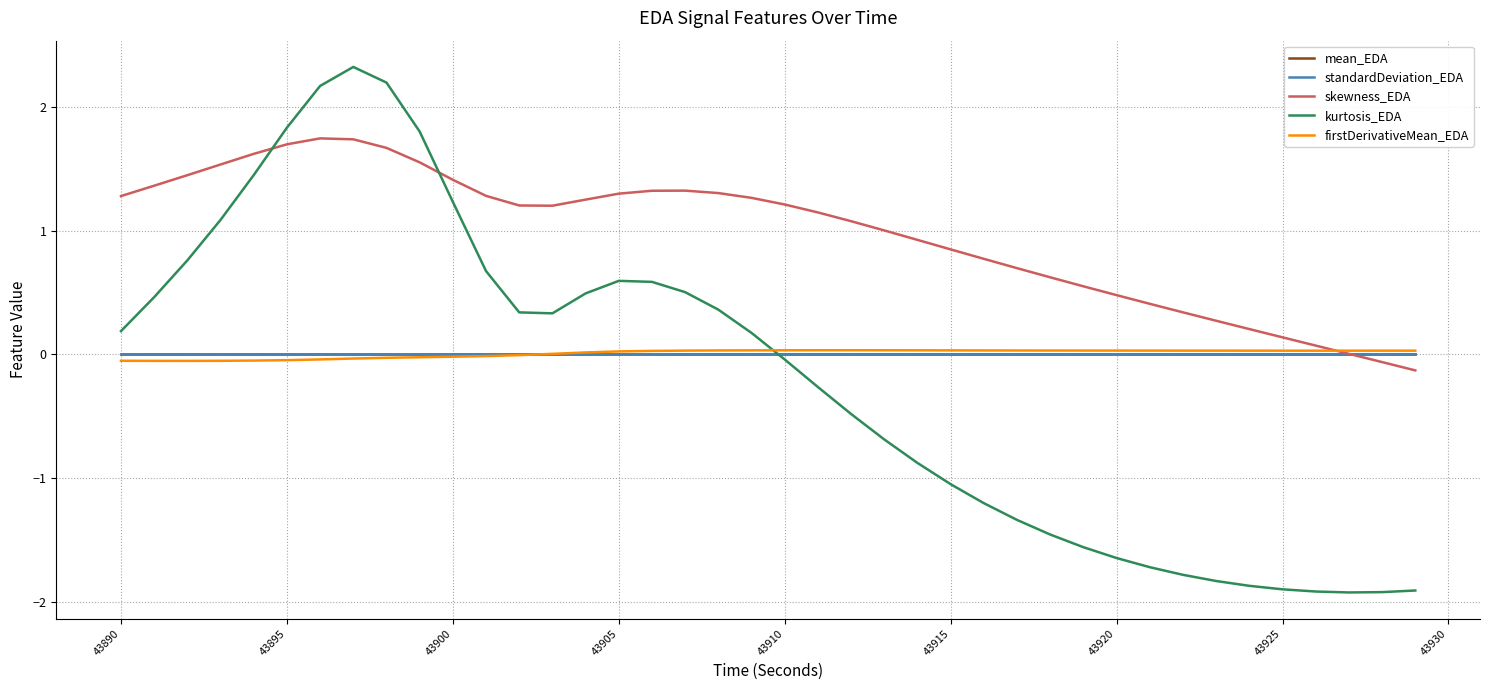

True or false: kurtosis_EDA and firstDerivativeMean_EDA intersect in this chart.

True